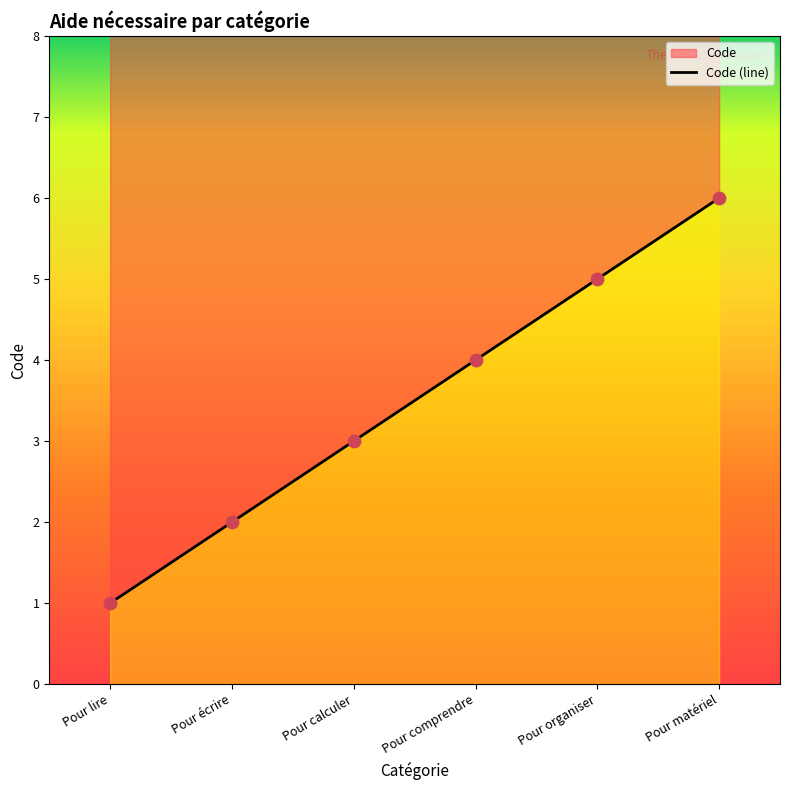

Which has a higher value, Pour comprendre or Pour organiser?

Pour organiser